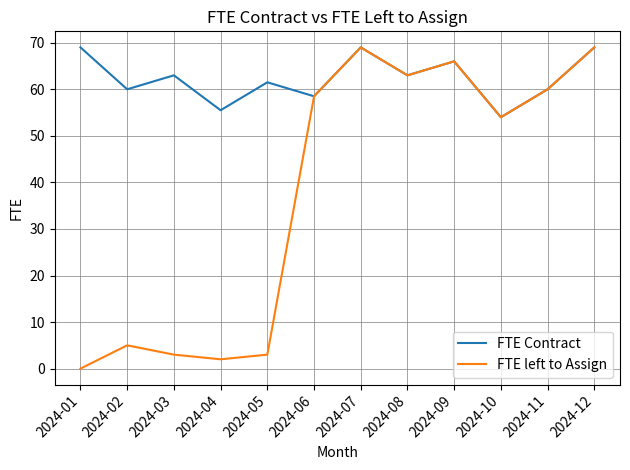

True or false: FTE Contract has more than 2 points higher than both neighbors.

True